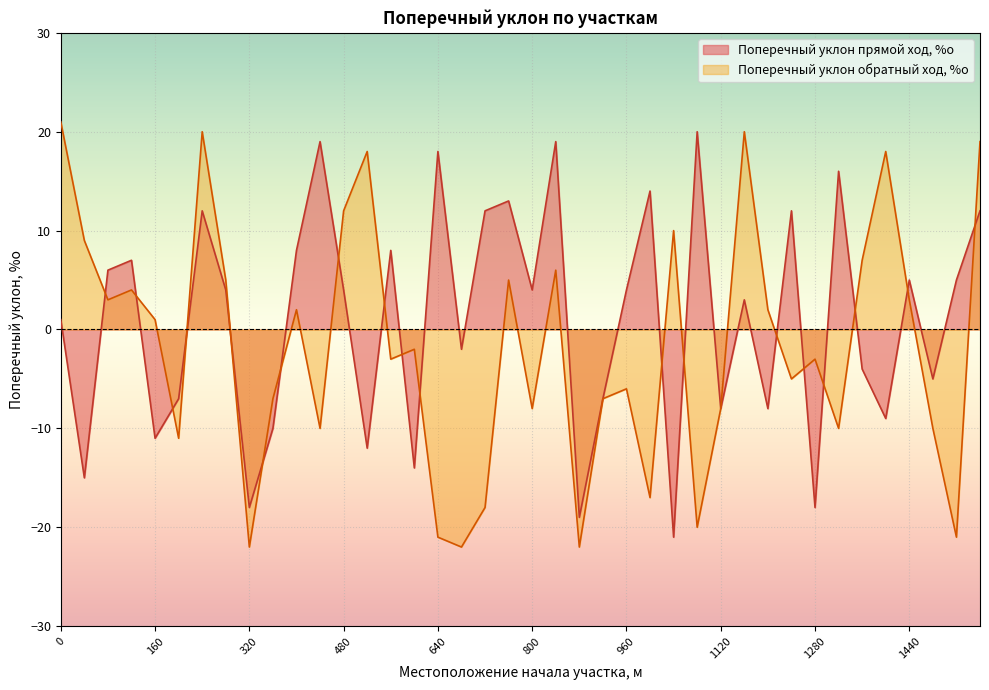

What is the approximate value of Поперечный уклон обратный ход, %о at 1520, to the nearest 10?

-20